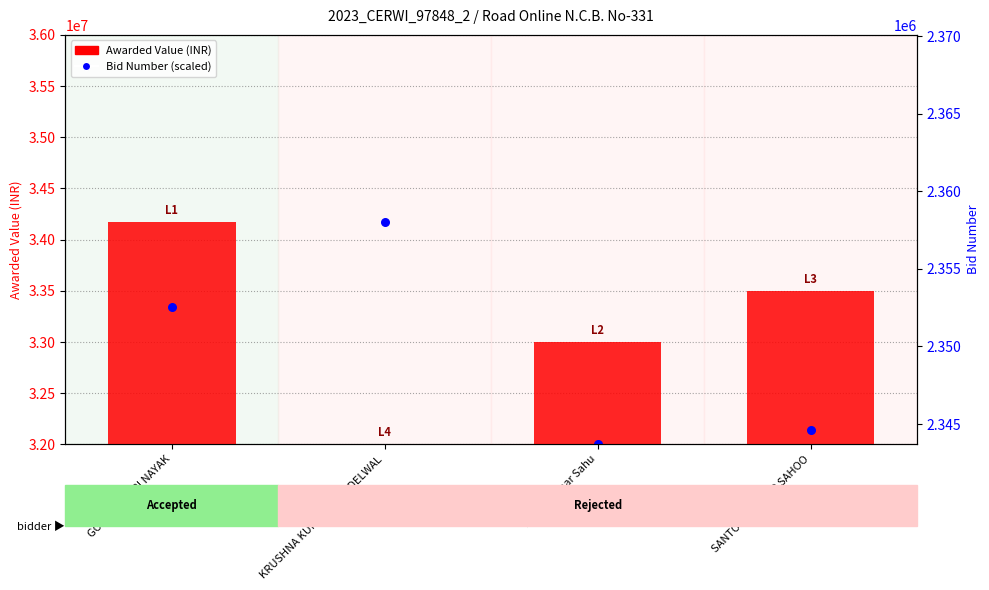

At which category is the sum across all series the highest?

GOLAK BIHARI NAYAK